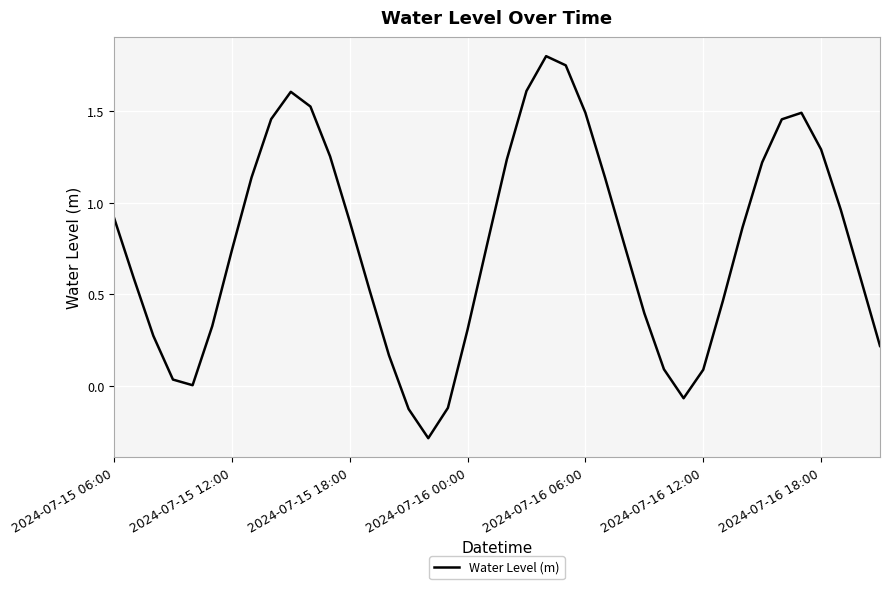

What is the difference between the maximum and minimum values?

2.1